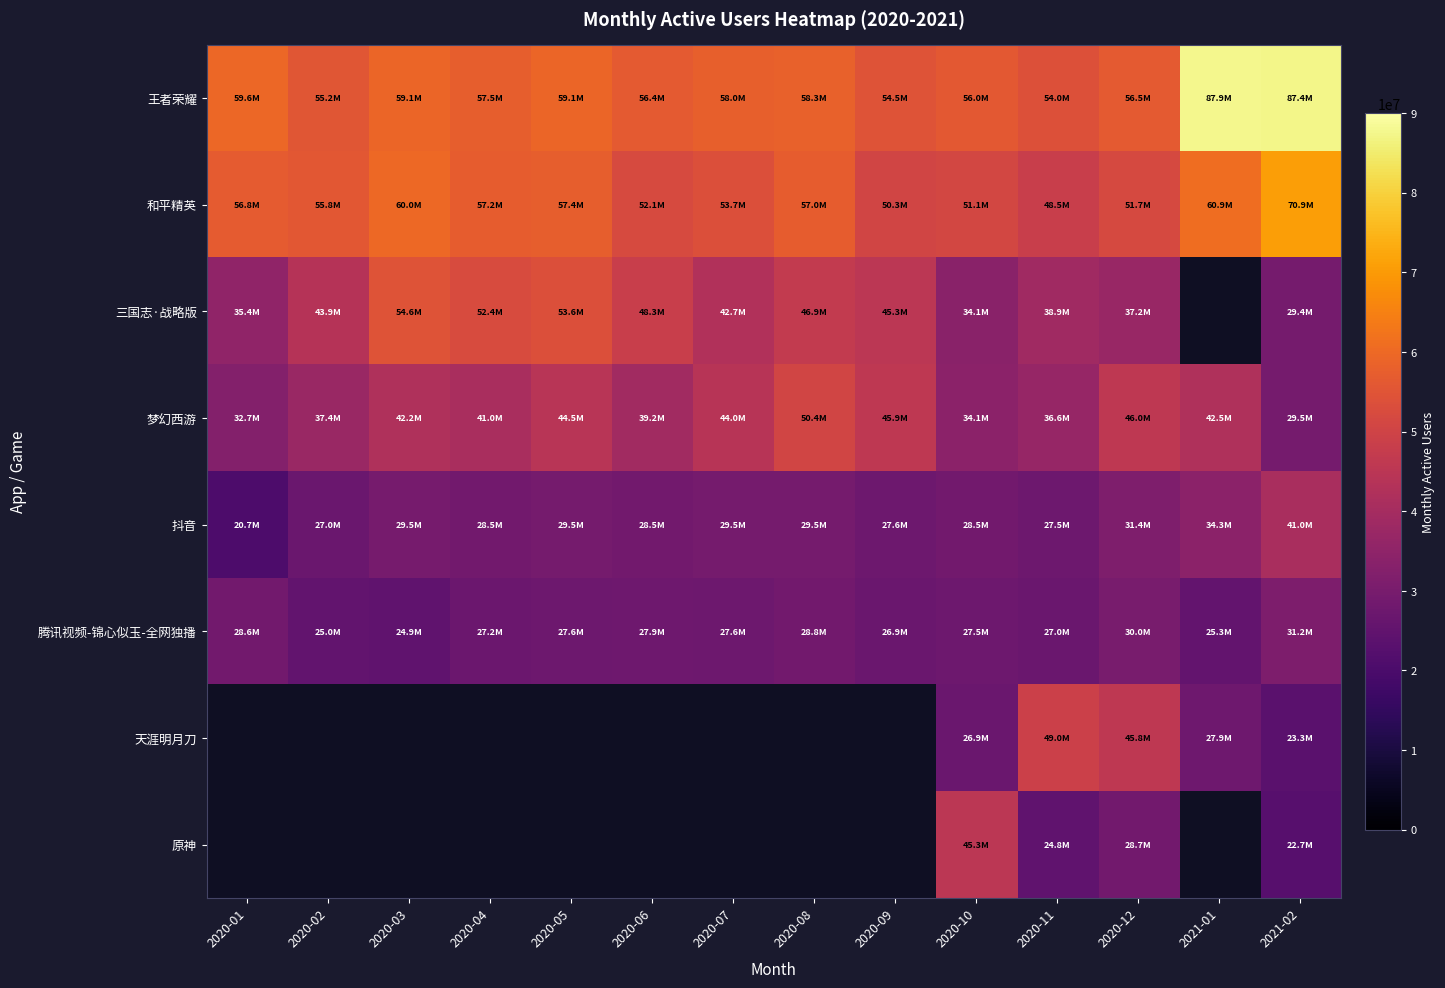

Is it true that 腾讯视频-锦心似玉-全网独播 equals 27225507.0 at 2020-04?

True